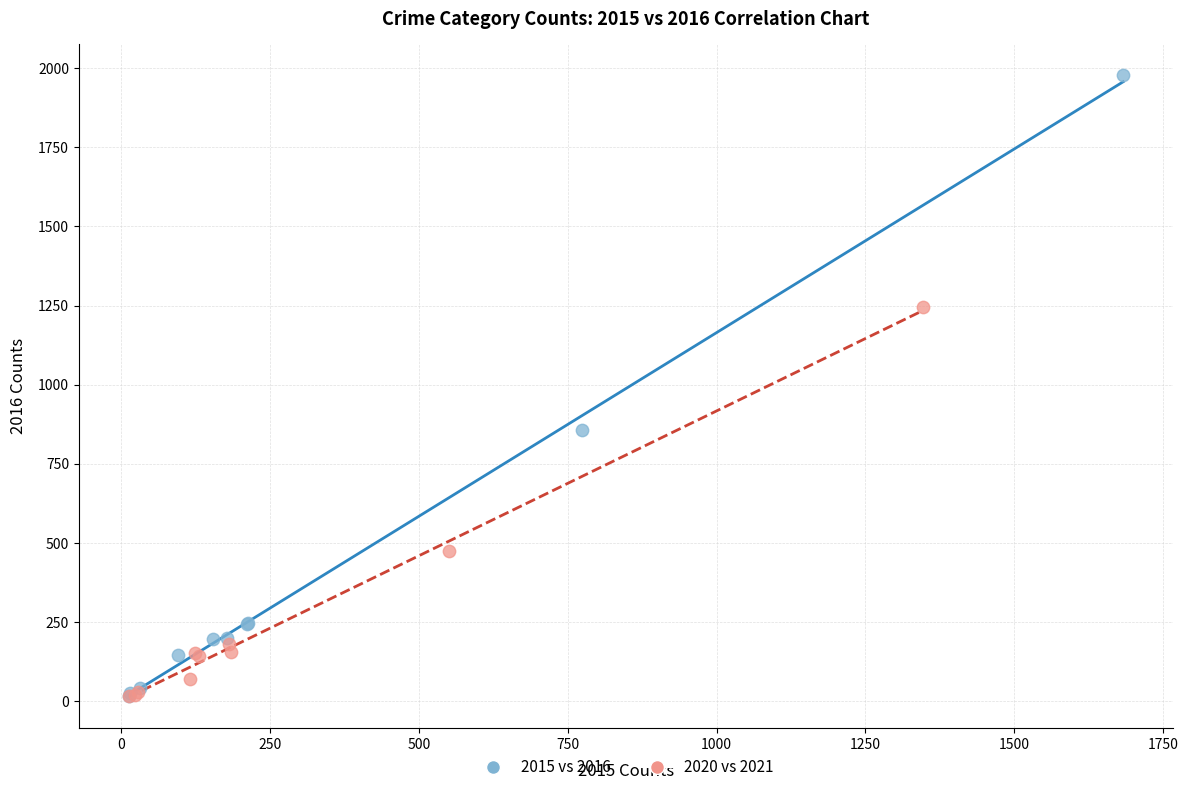

What are all the series names shown in the legend?

2015 vs 2016, 2020 vs 2021